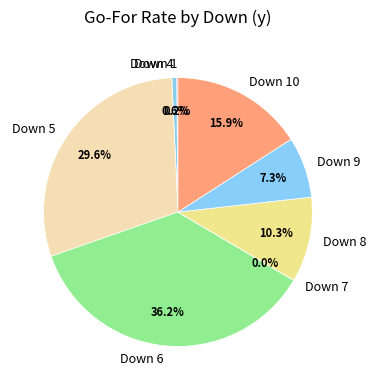

How much of the chart is everything except Down 4?

99.4%